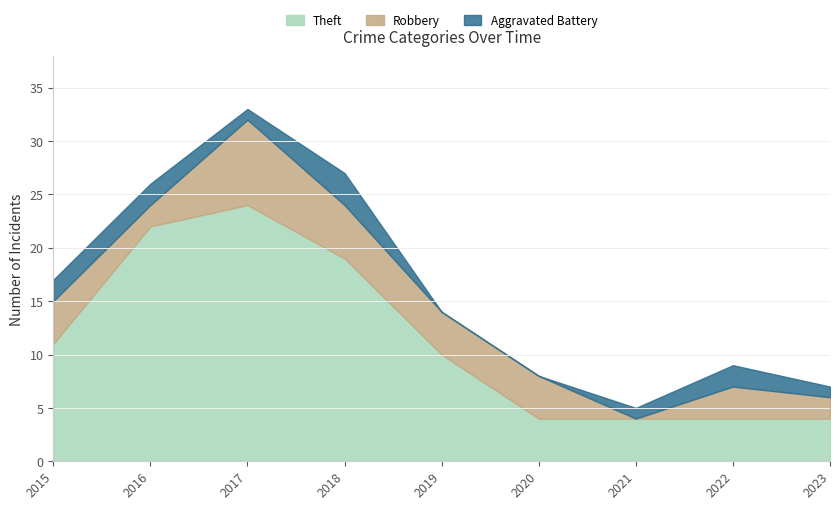

Reading right to left, list all the values displayed in this chart.

Theft: 2023=4	2022=4	2021=4	2020=4	2019=10	2018=19	2017=24	2016=22	2015=11
Robbery: 2023=2	2022=3	2021=0	2020=4	2019=4	2018=5	2017=8	2016=2	2015=4
Aggravated Battery: 2023=1	2022=2	2021=1	2020=0	2019=0	2018=3	2017=1	2016=2	2015=2